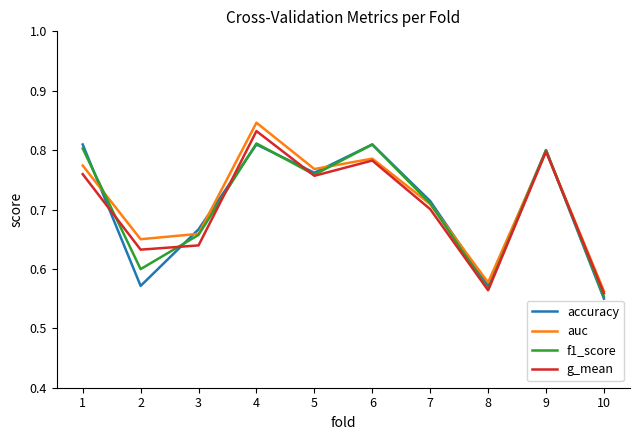

How many lines are shown in the chart?

4